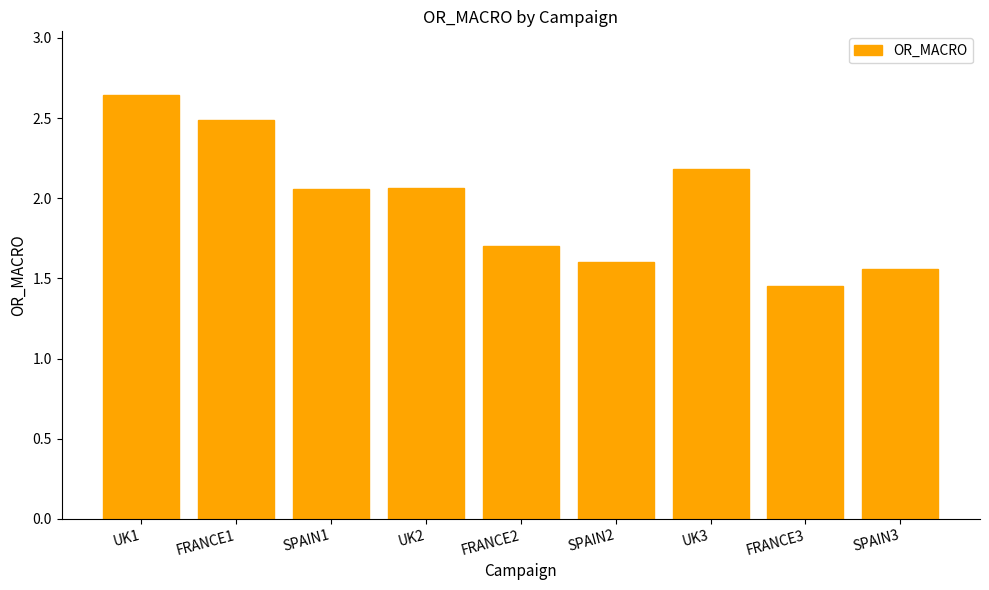

The value at FRANCE2 is 0.9. True or false?

False